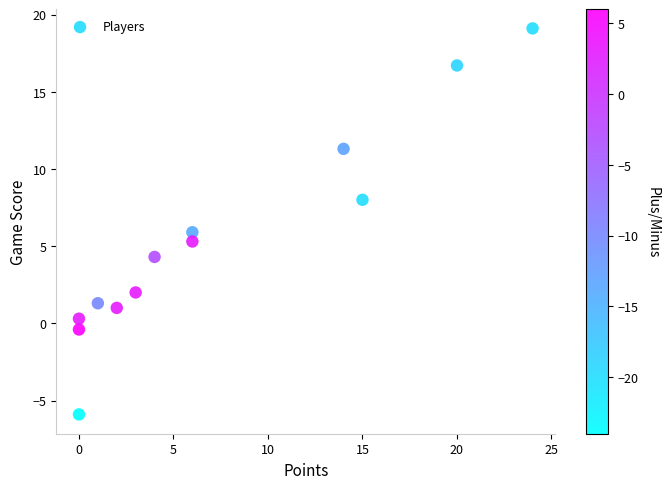

What is the range of X values (max minus min)?

24.0